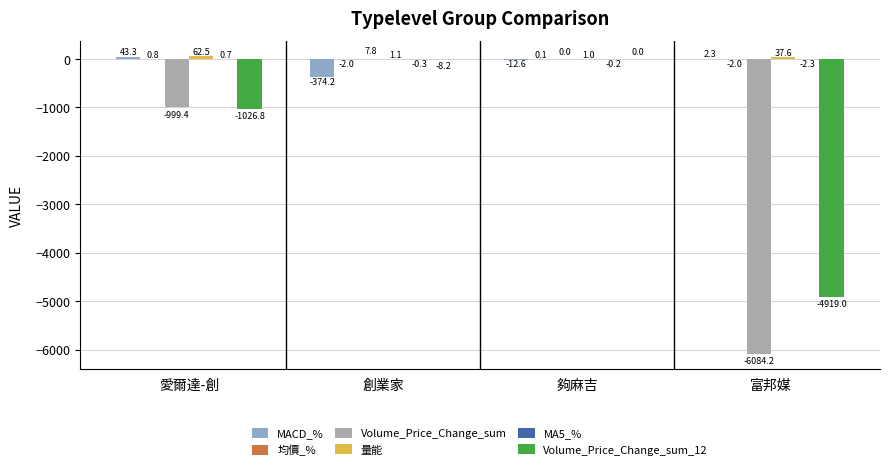

What is the sum of all MACD_% values?

-341.2